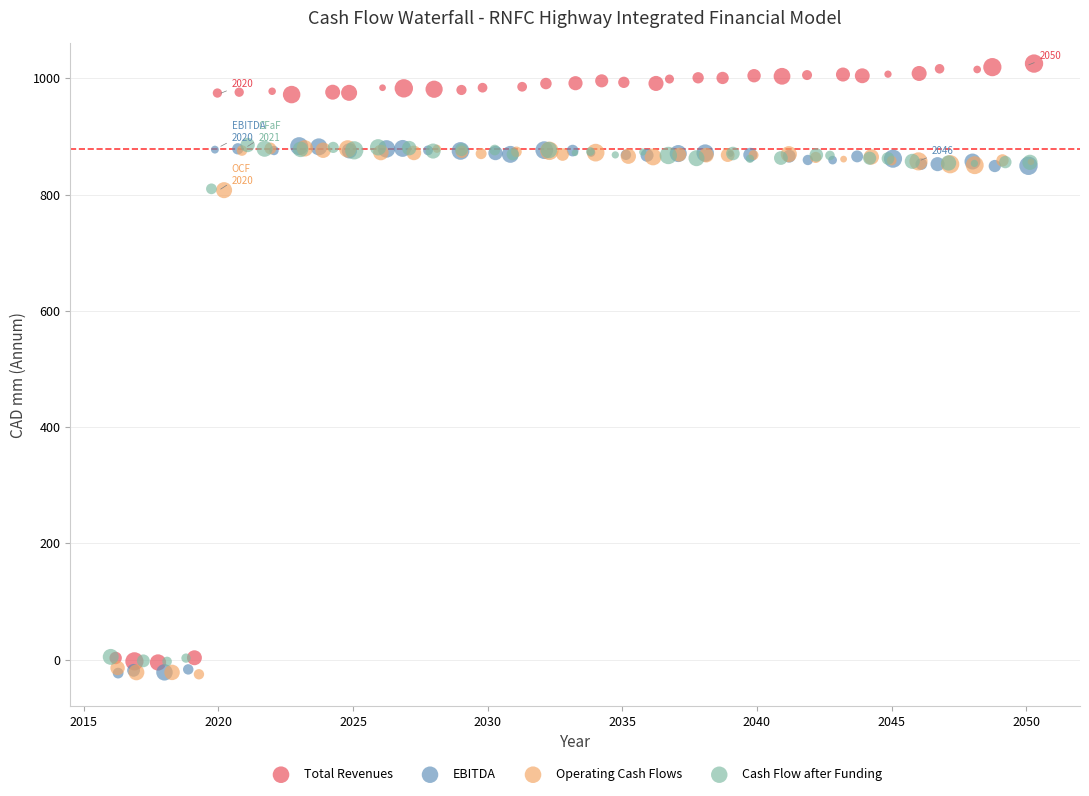

Which series has the widest spread of Y values?

Total Revenues